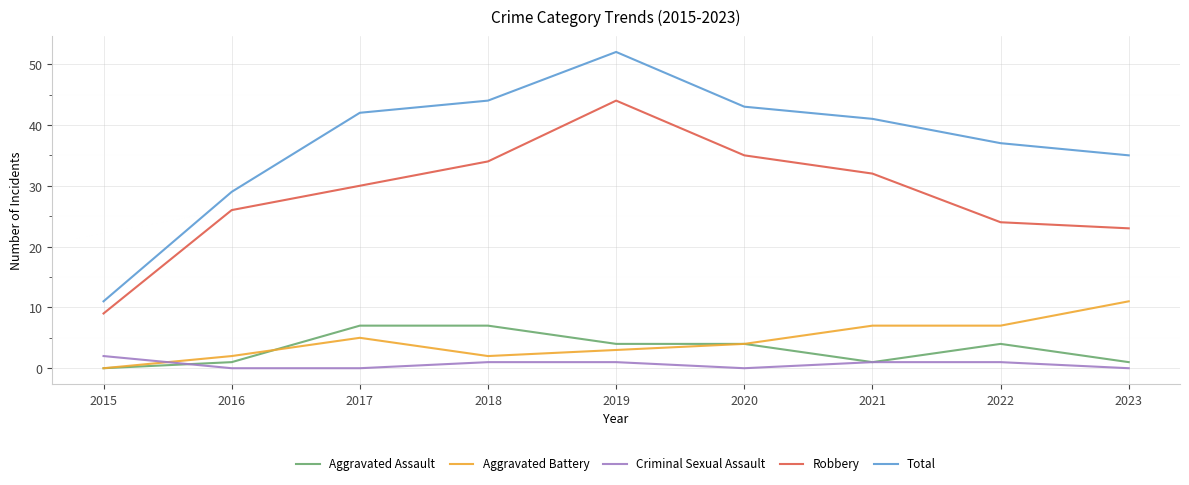

True or false: Robbery and Total cross at least once.

False